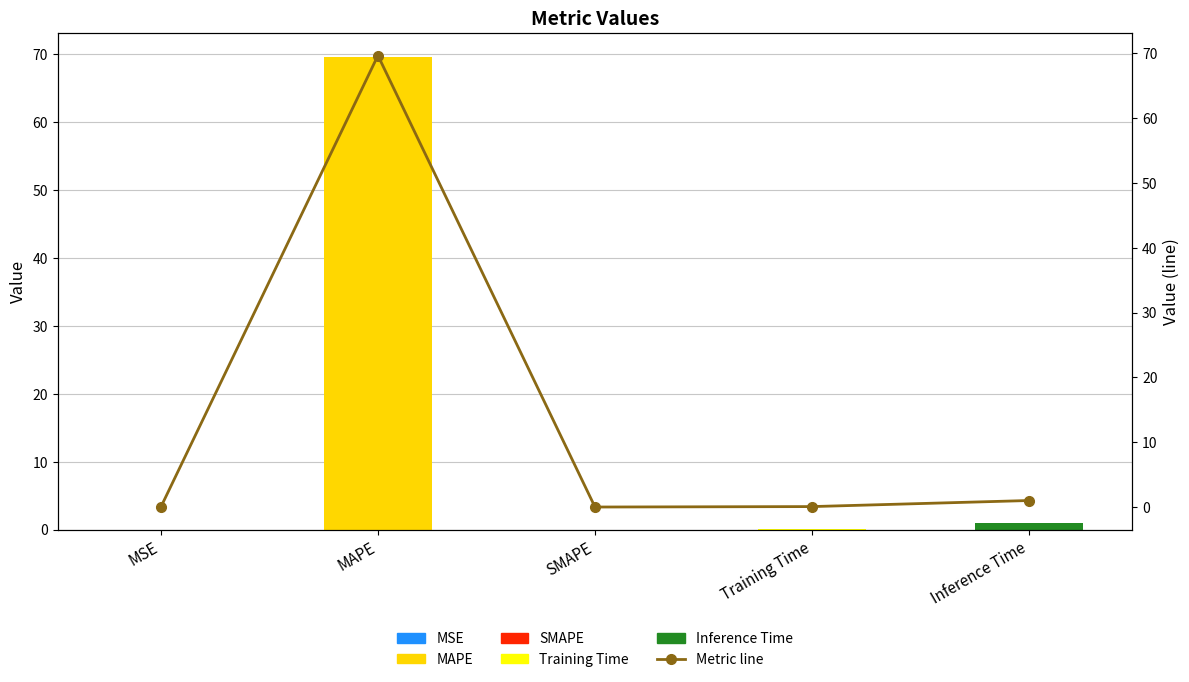

What is the label of the 1st bar from the right?

Inference Time